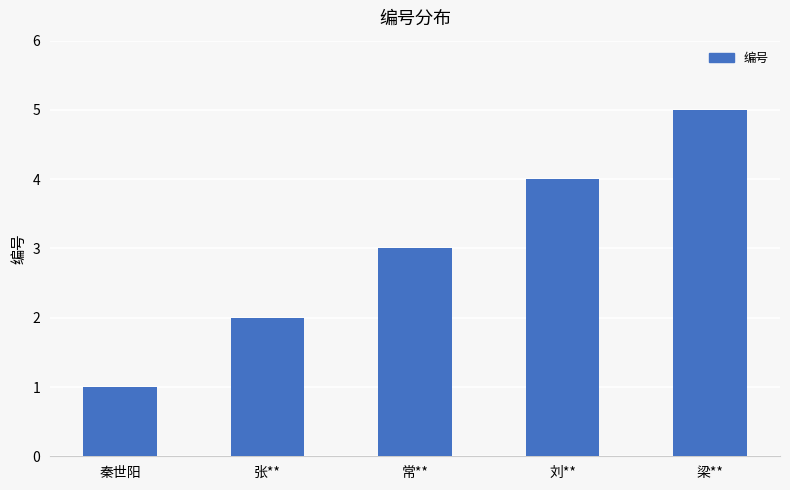

Is it true that the value at 梁** is 3?

False